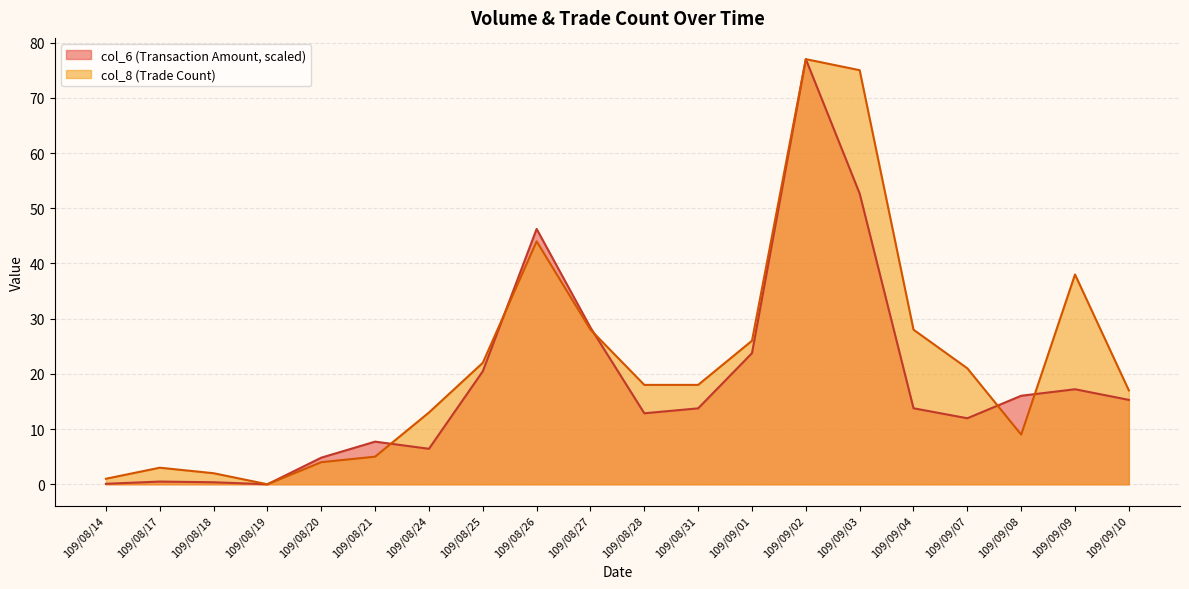

What is the value of the col_8 point at the 17th from the left?

21.0